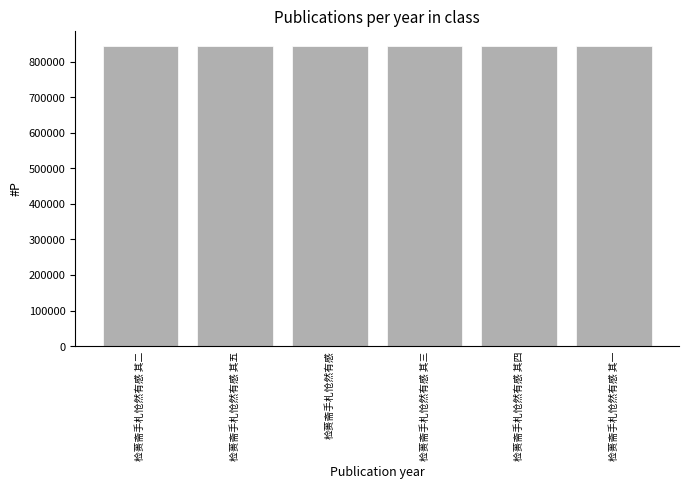

What is the maximum value shown in the chart?

844020